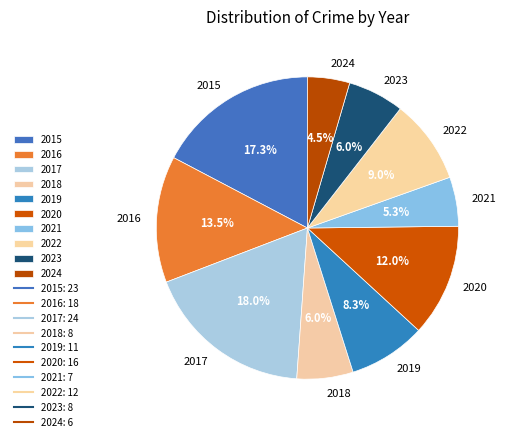

Does 2023 account for over 50% of the chart?

No